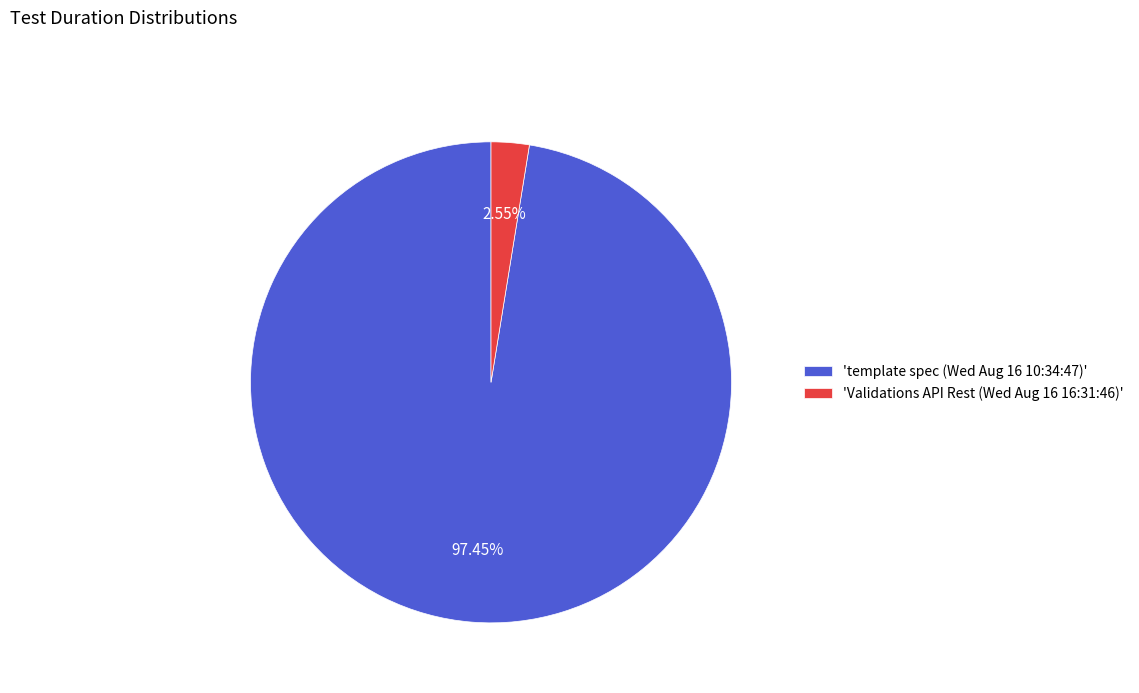

Count the number of slices in the pie.

2